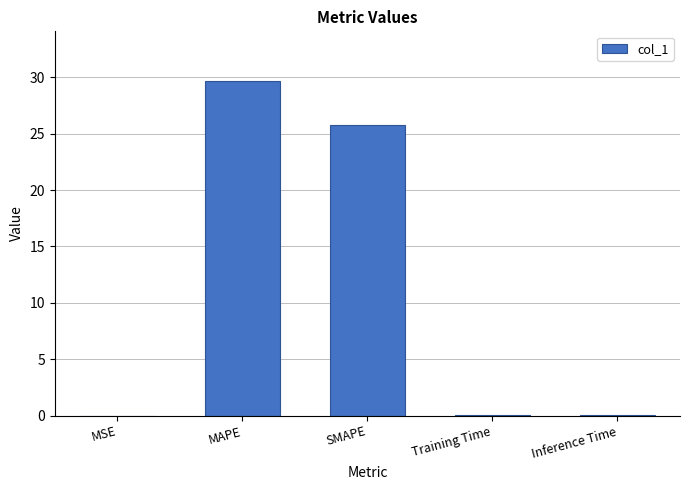

What is the sum of the values at MAPE and MSE?

29.6